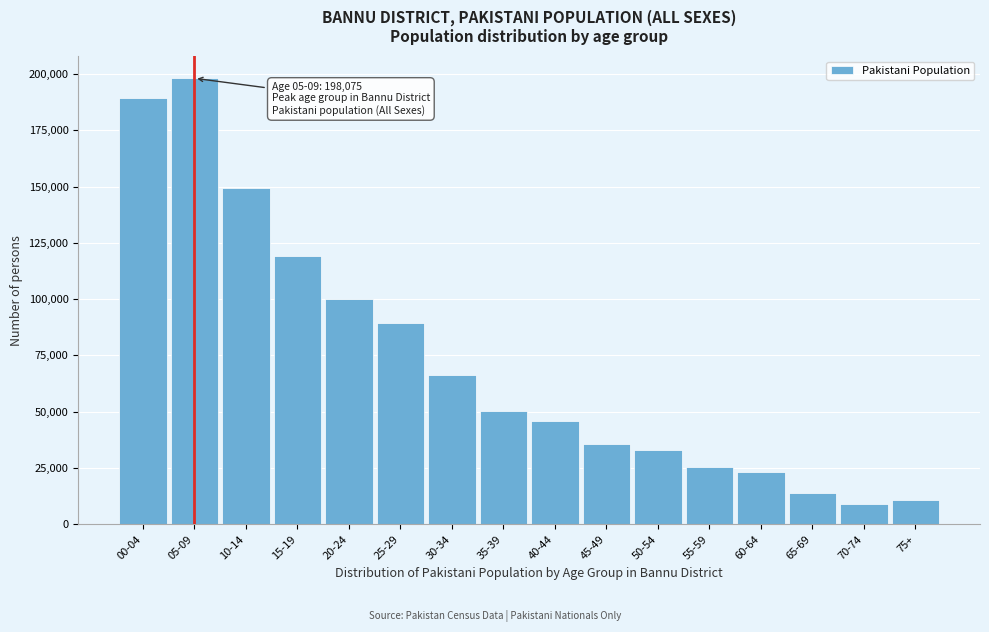

Reading right to left, list all the values displayed in this chart.

75+=10897	70-74=9036	65-69=13706	60-64=23137	55-59=25507	50-54=33141	45-49=35789	40-44=46083	35-39=50184	30-34=66476	25-29=89399	20-24=100002	15-19=118970	10-14=149341	05-09=198075	00-04=189477